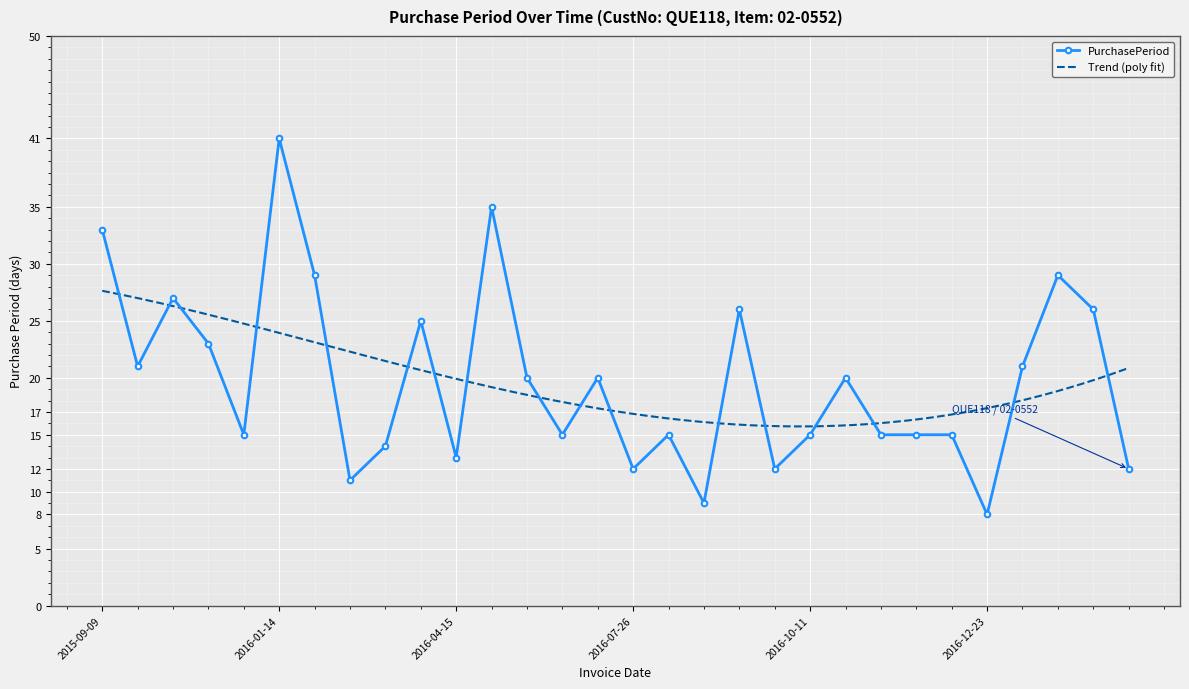

What is the label of the 12th point from the left?

2016-05-20